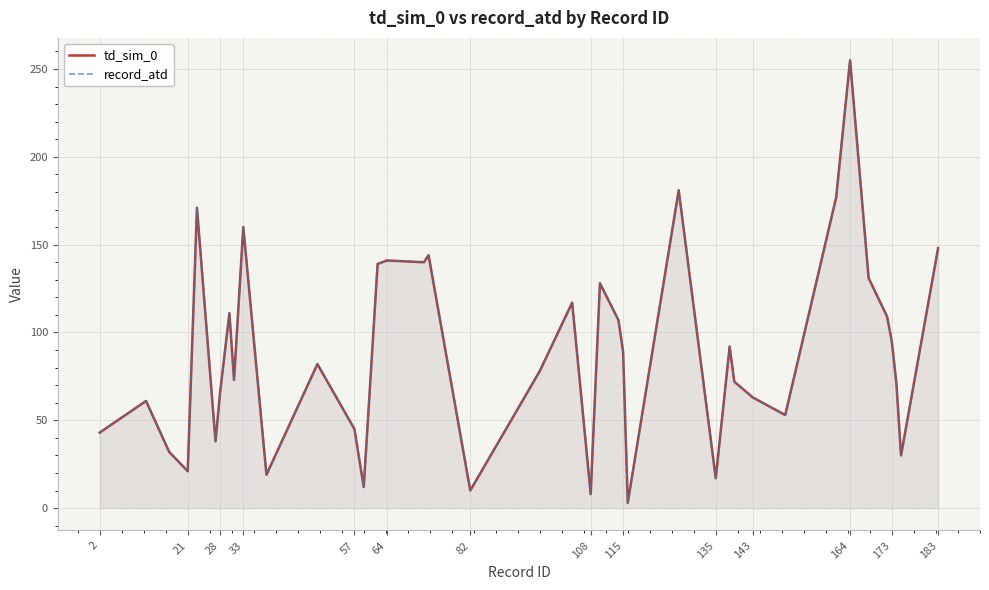

Reading right to left, transcribe all the data shown in this chart.

td_sim_0: 148	30	71	95	109	131	255	177	53	63	72	92	17	181	3	89	107	128	8	117	78	10	144	140	141	139	12	45	82	19	160	73	111	66	38	171	21	32	61	43
record_atd: 148	30	71	95	109	131	255	177	53	63	72	92	17	181	3	89	107	128	8	117	78	10	144	140	141	139	12	45	82	19	160	73	111	66	38	171	21	32	61	43